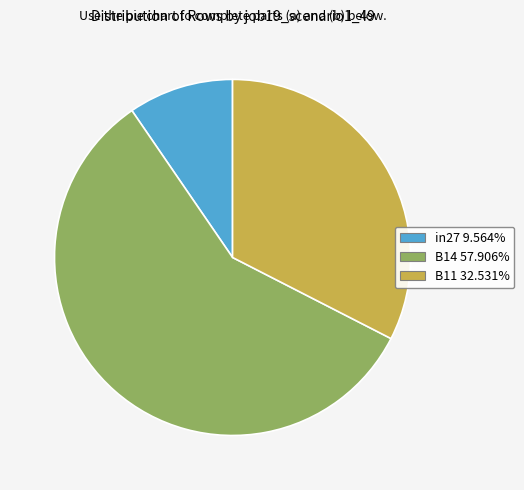

Rank the categories by value from highest to lowest.

B14, B11, in27